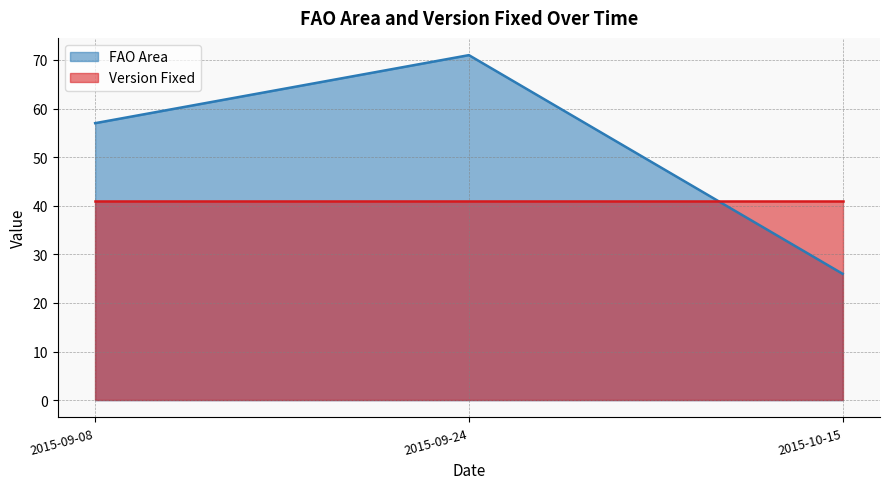

Between 2015-09-08 and 2015-10-15, which is larger?

2015-09-08